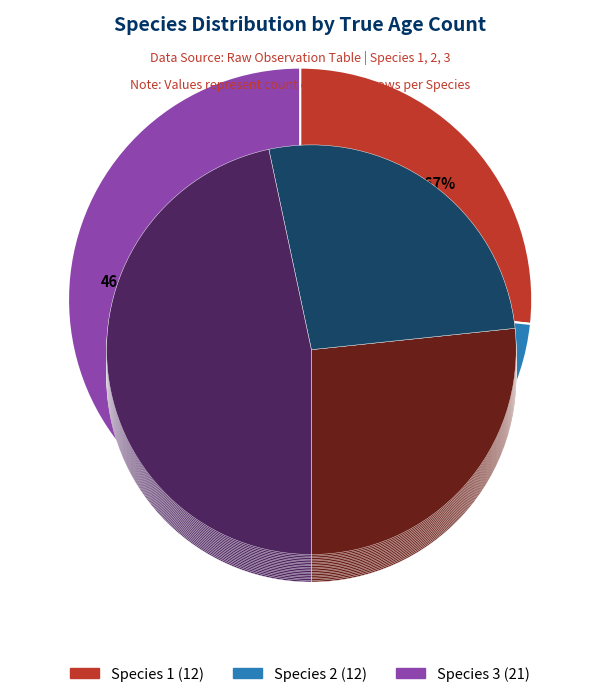

Does Species 3 account for over 50% of the chart?

No